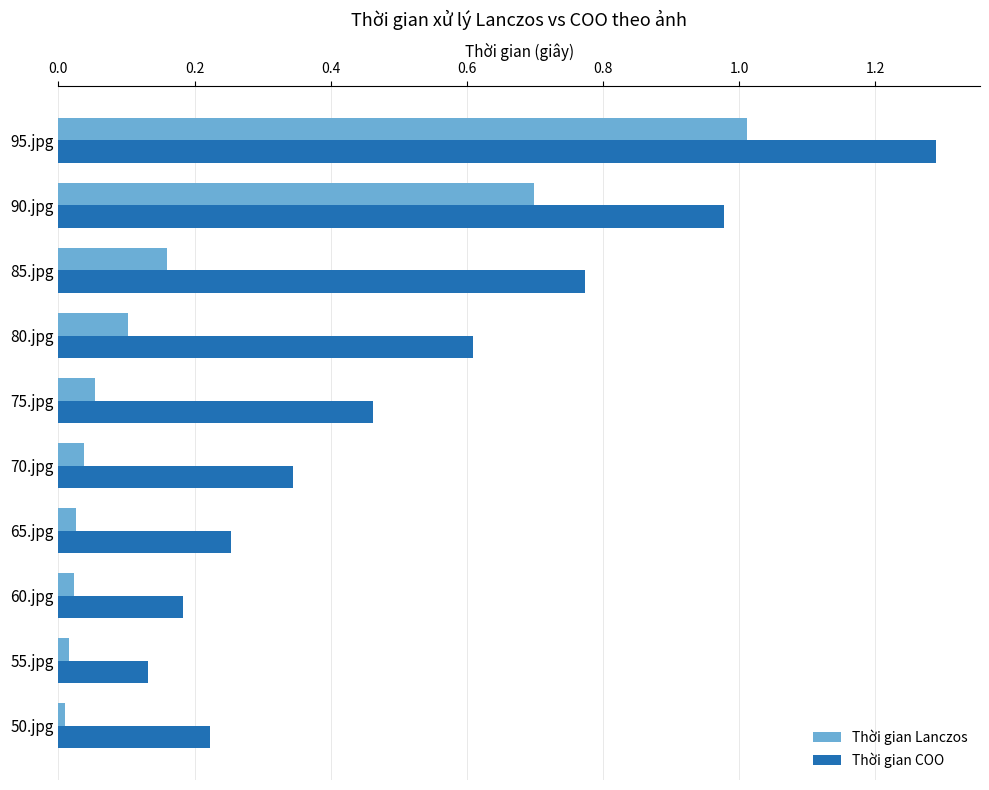

At which category is the sum across all series the highest?

95.jpg